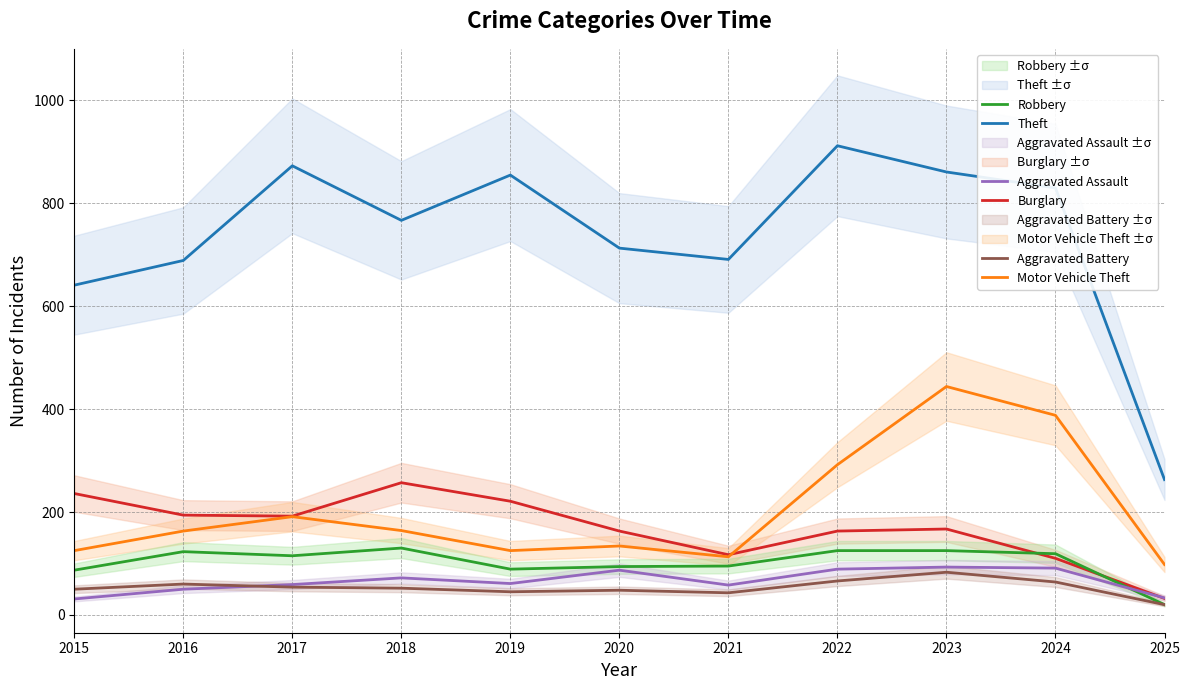

What is the difference between the highest and lowest values at 2020?

665